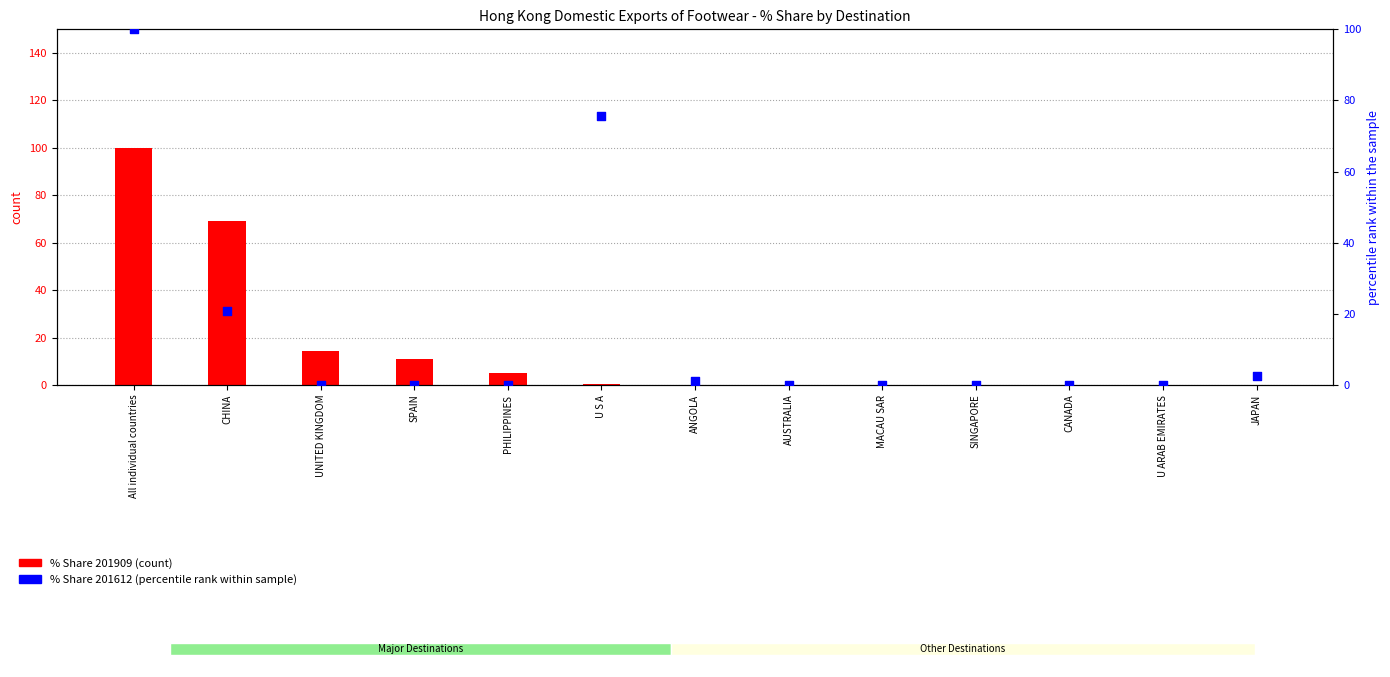

What are all the series names shown in the legend?

% Share 201909 (count), % Share 201612 (percentile rank)